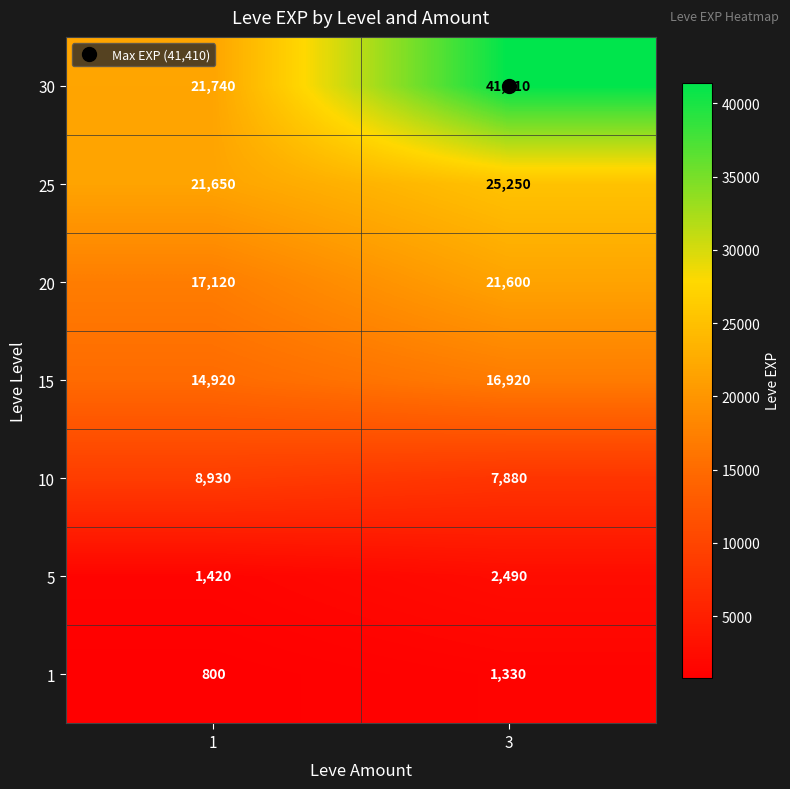

What is the average value of the 15 series?

15920